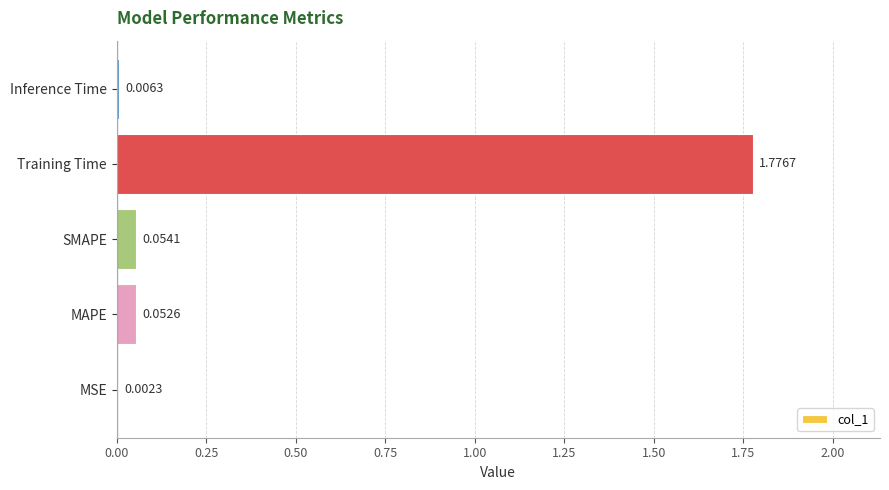

What is the average value?

0.4